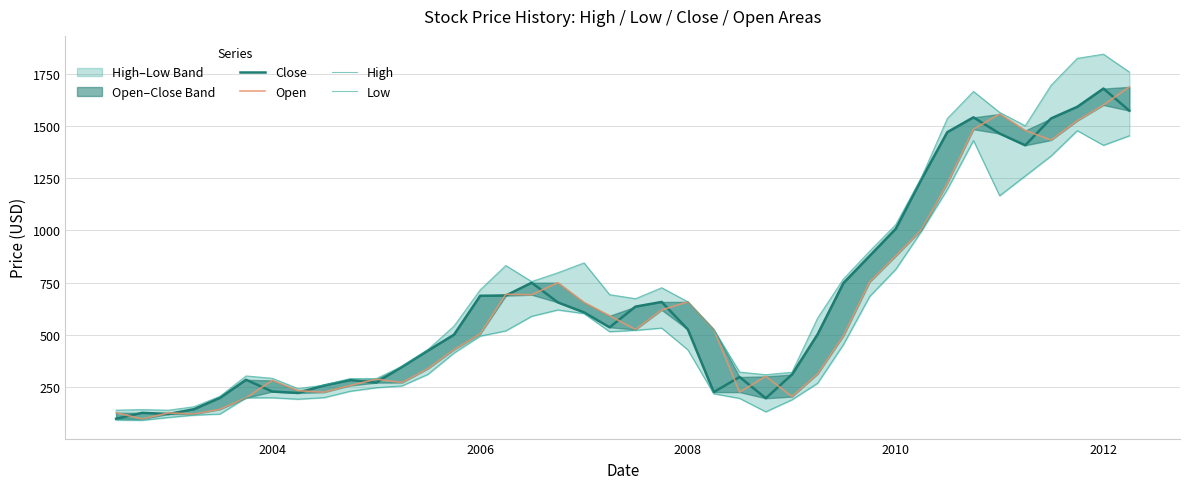

True or false: Close and Low cross at least once.

False